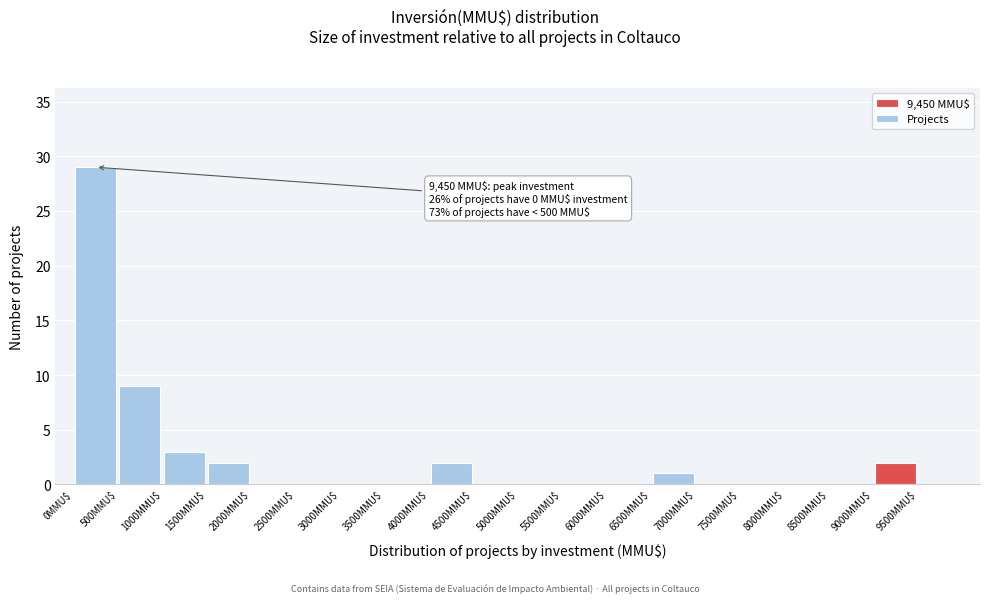

Which range on the x-axis has the tallest bar?

0 to 500